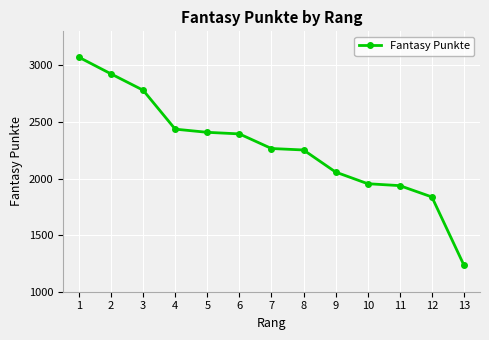

Reading right to left, list all the values displayed in this chart.

13=1234	12=1837	11=1937	10=1954	9=2057	8=2252	7=2265	6=2394	5=2408	4=2436	3=2780	2=2924	1=3071